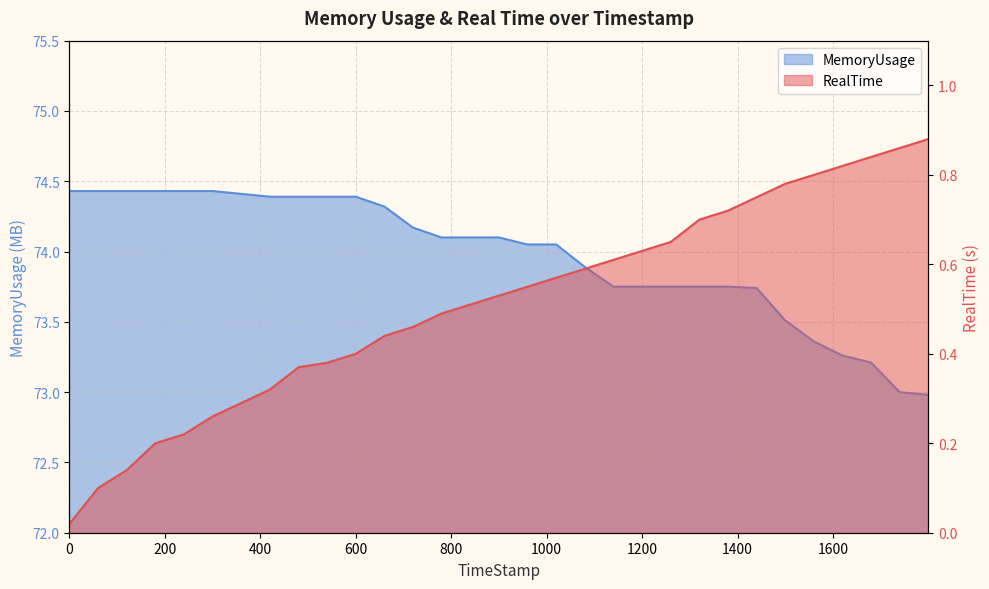

At which category is the sum across all series the highest?

599.74